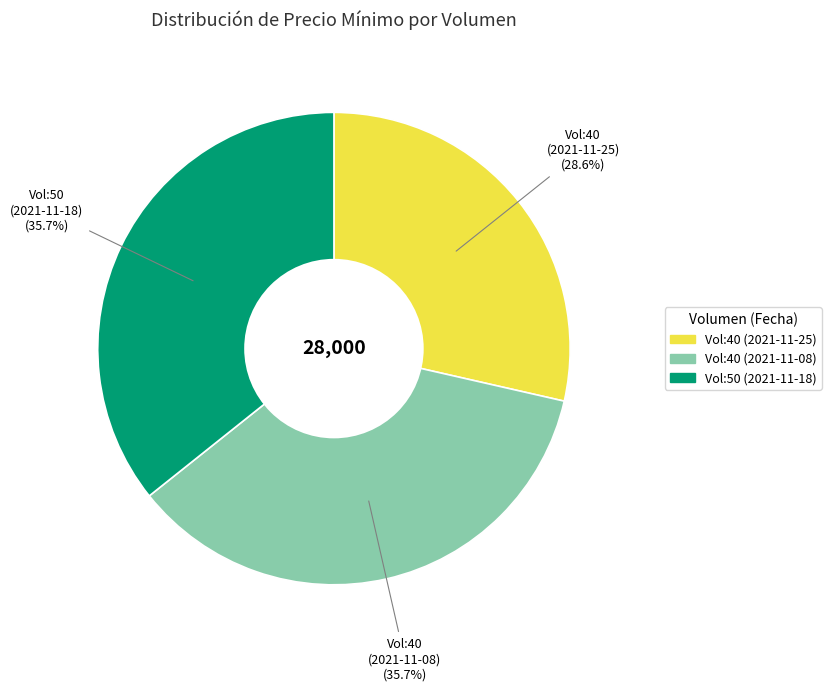

Which category has the smallest portion of the pie?

Vol:40 (2021-11-25)